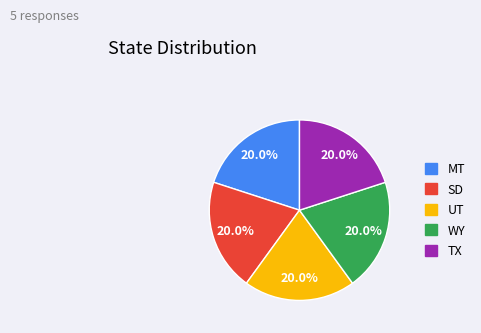

Does any single category account for the majority?

No